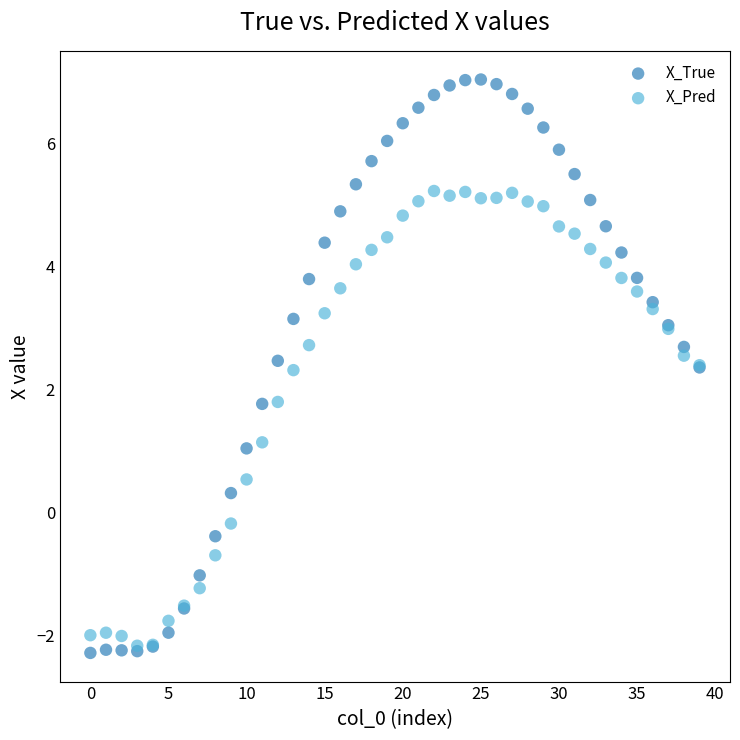

What are all the series names shown in the legend?

X_True, X_Pred